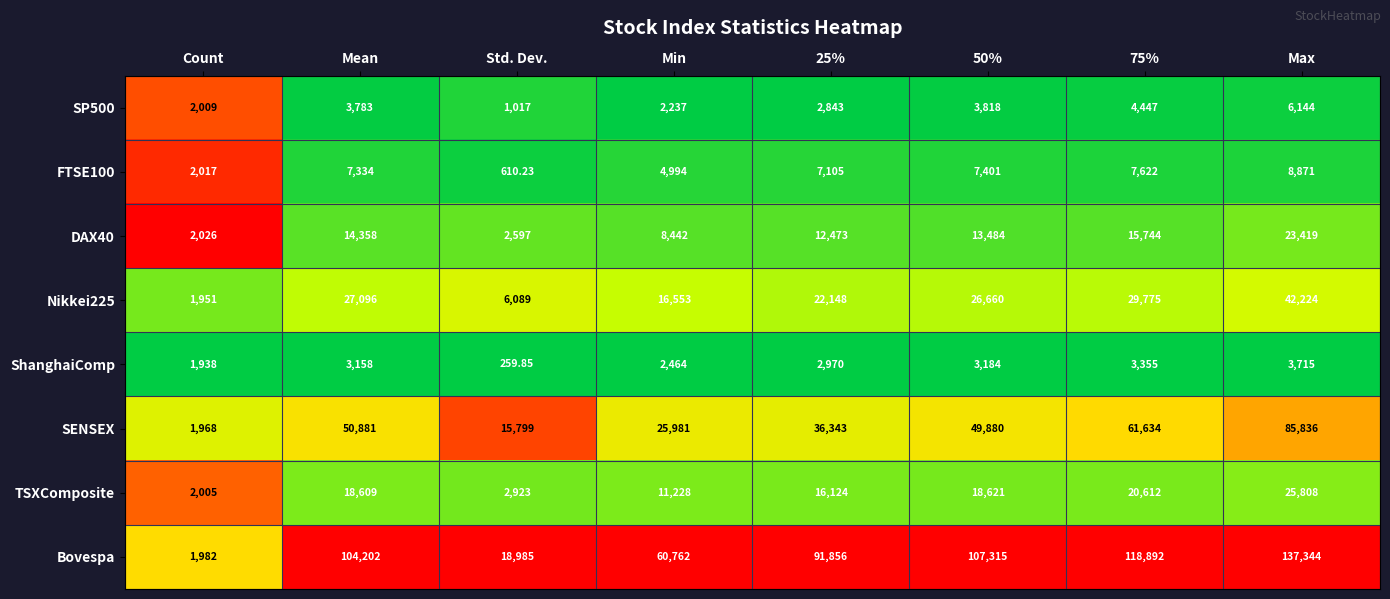

Count the number of data series in this chart.

8